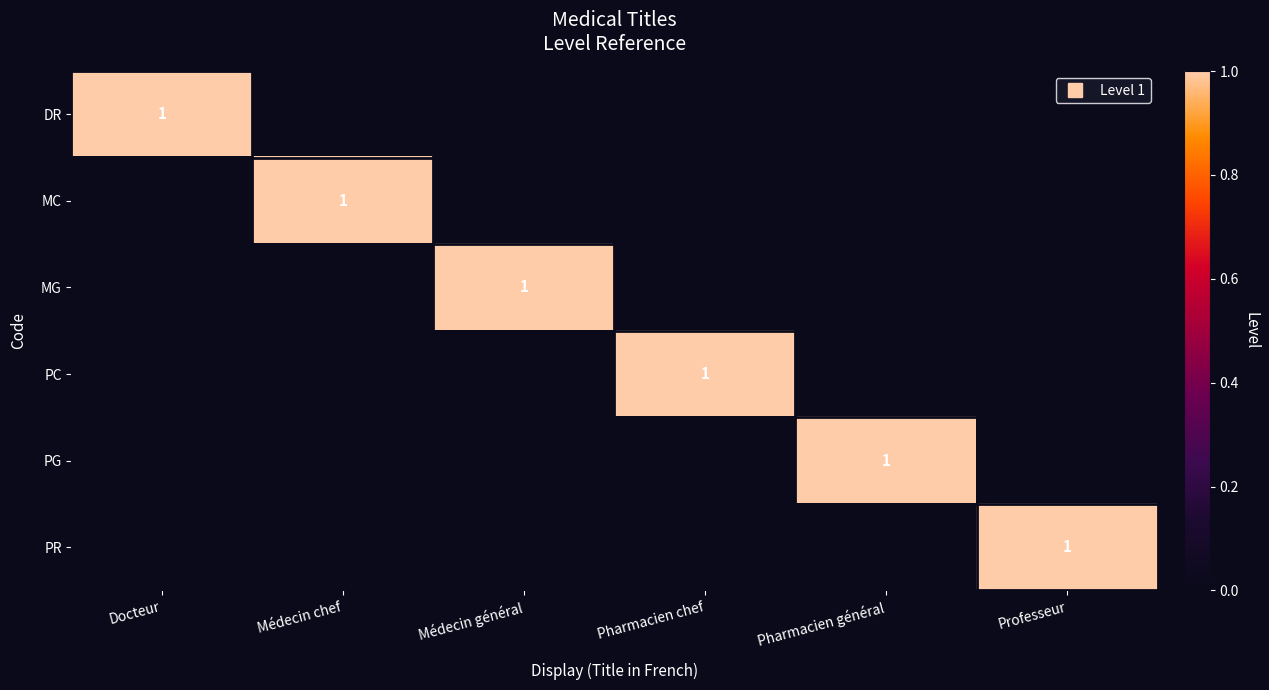

At which label does DR reach its minimum?

Médecin chef